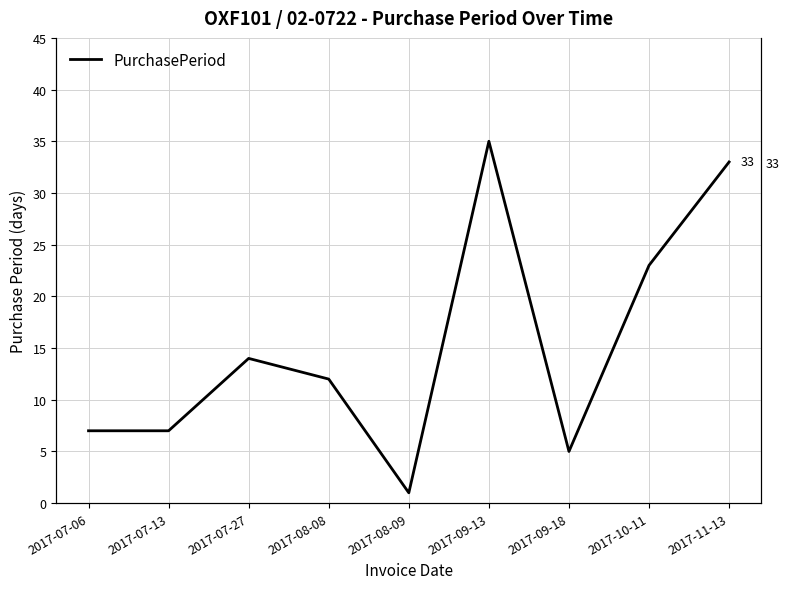

True or false: the data has more than 2 interior local peaks.

False